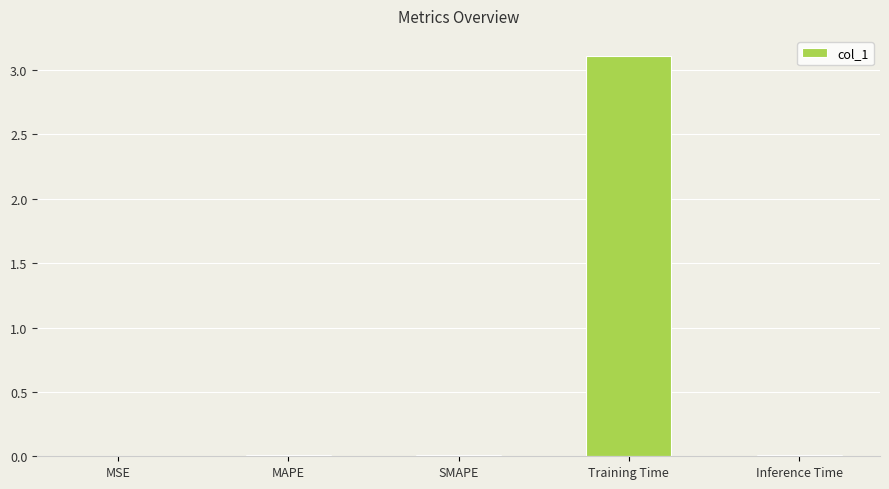

Which label corresponds to the largest value in the chart?

Training Time